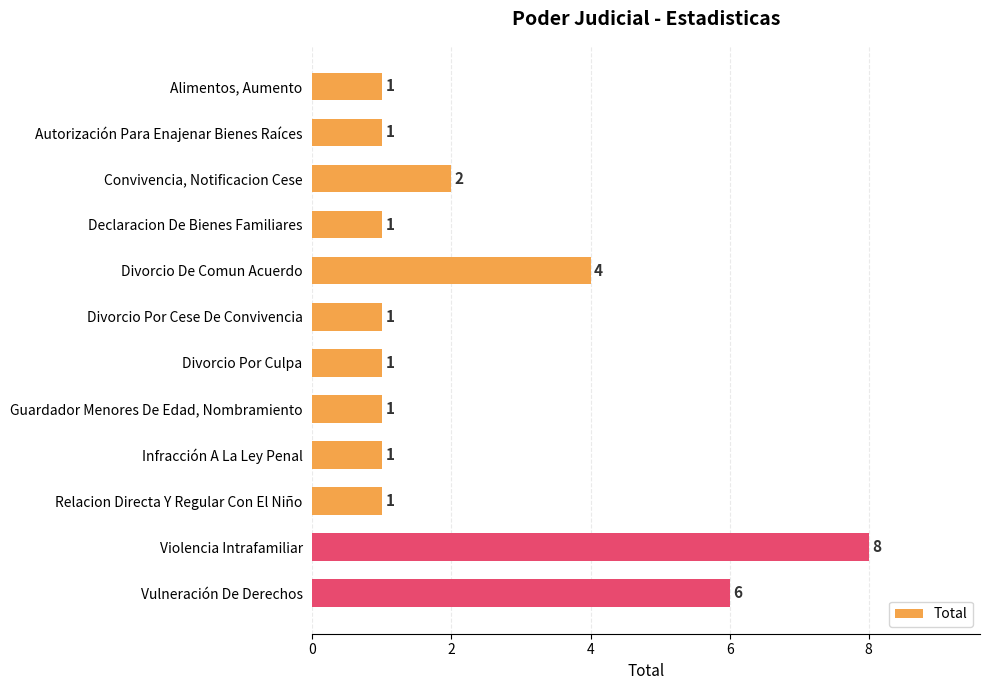

What is the difference between the second highest and minimum values?

5